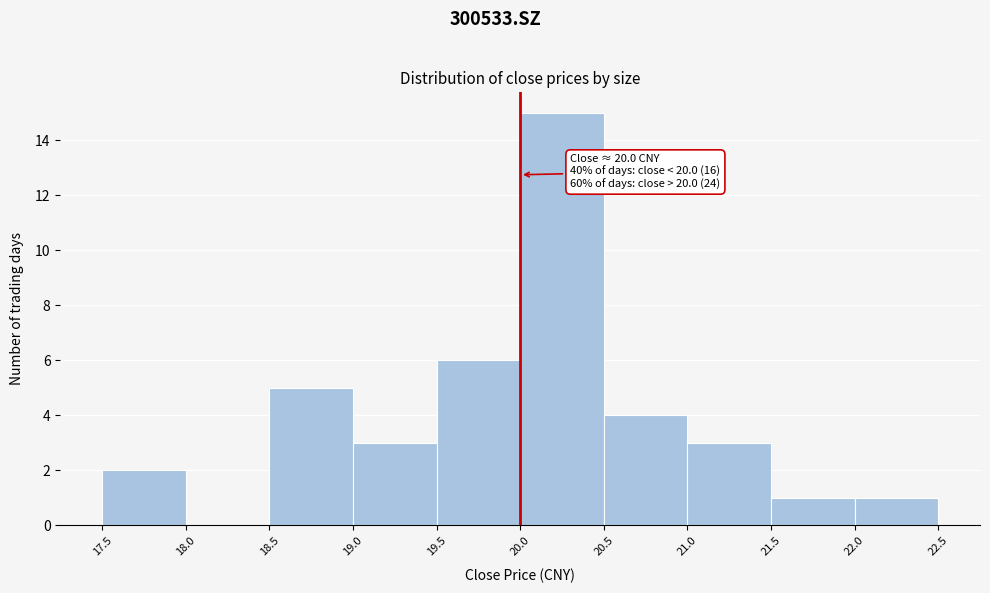

Over which range of the x-axis is the bar tallest?

20.0 to 20.5